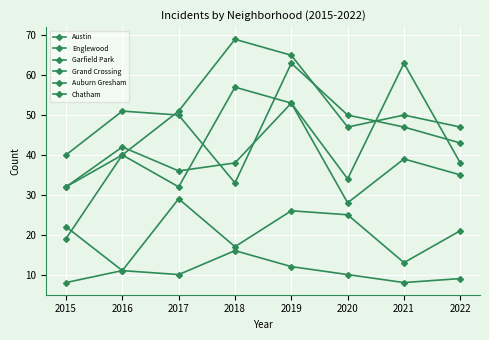

Is this an area chart (filled region under the line)?

No